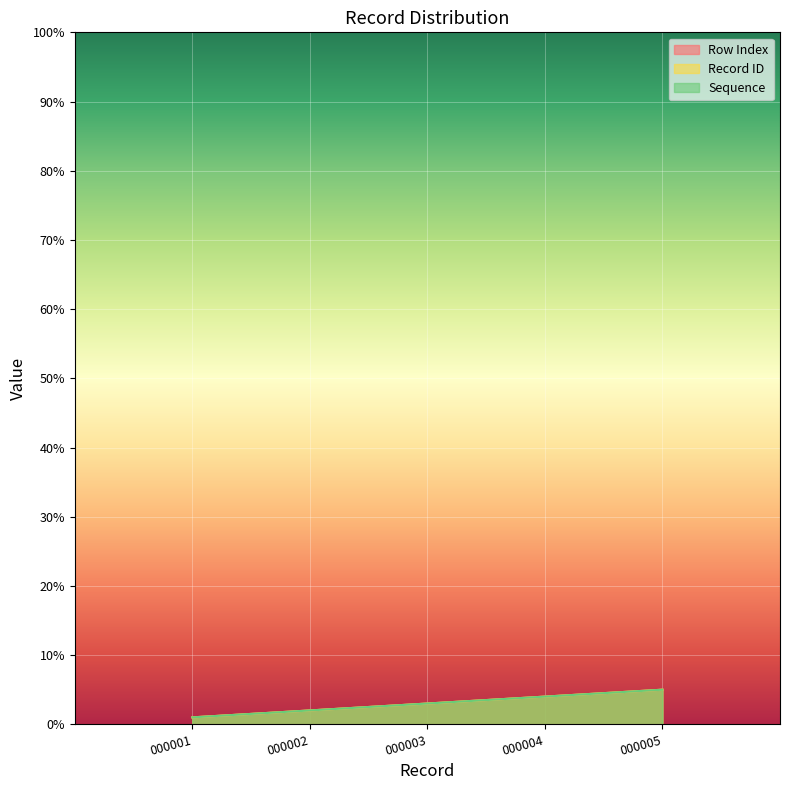

True or false: Row Index and Record ID intersect in this chart.

False